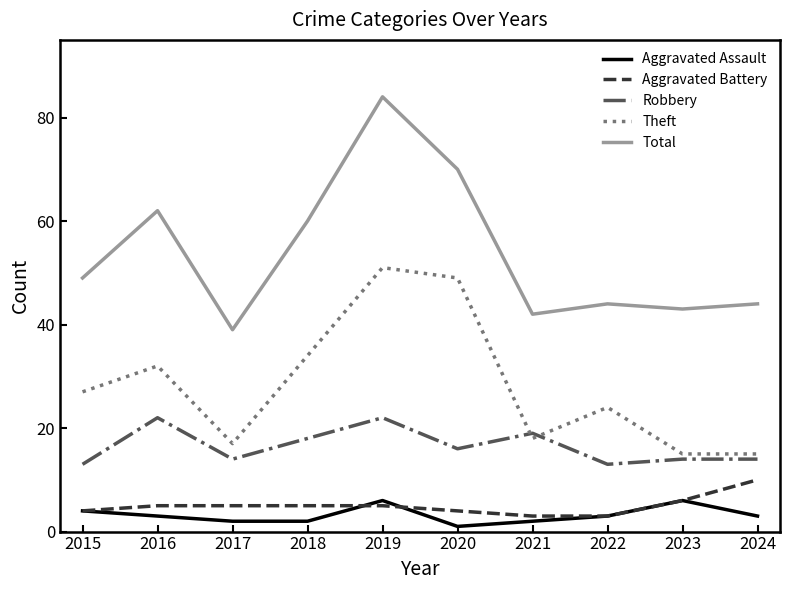

What is the total value across all series at 2024?

86